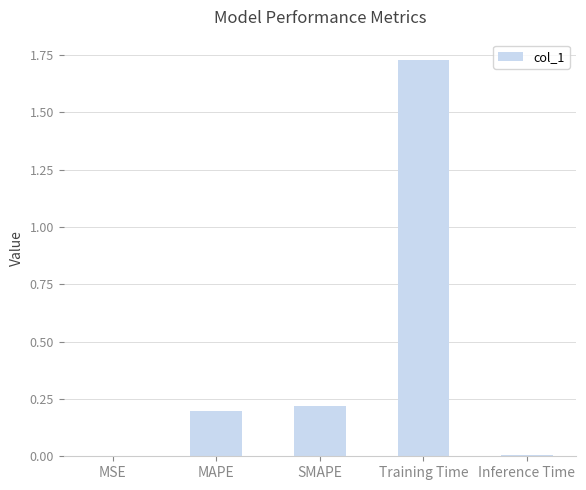

Is it true that the value at MSE is 0.0?

True